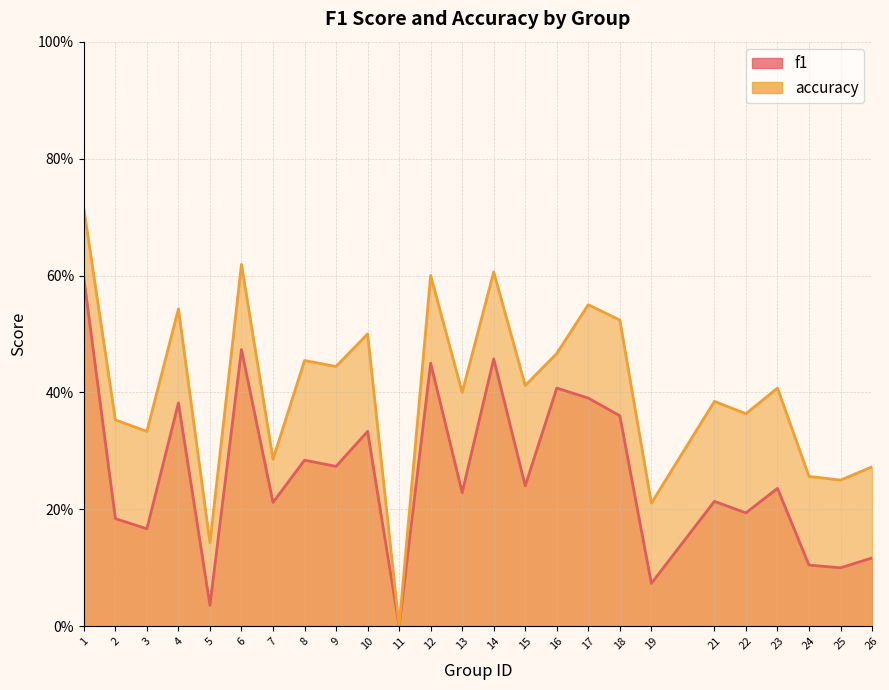

What is the total value across all series at 25?

0.3